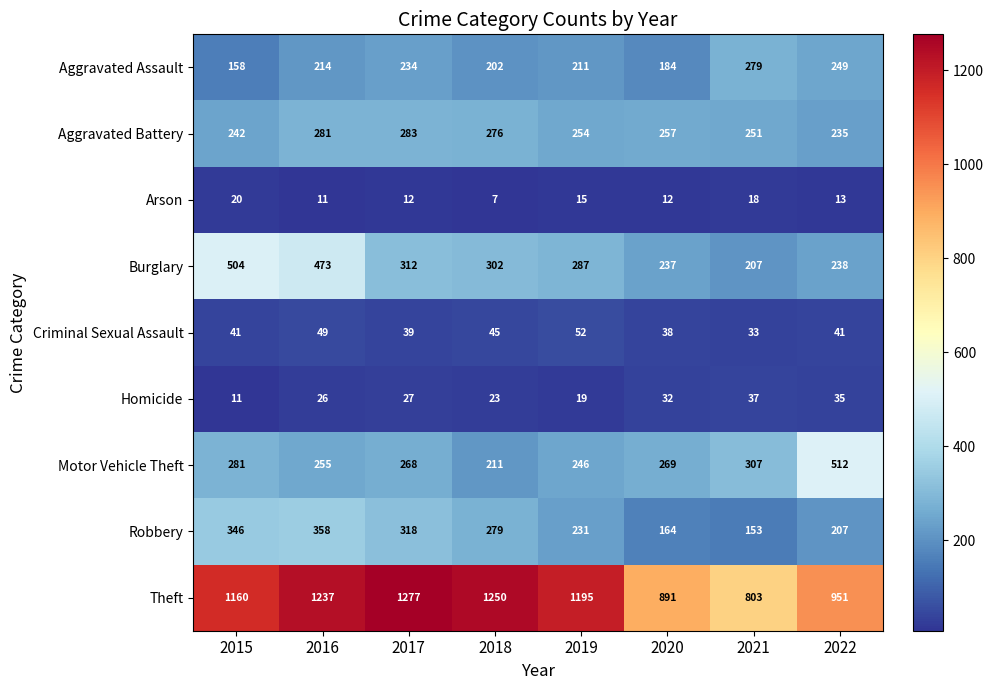

At which label does Arson first exceed 13?

2015